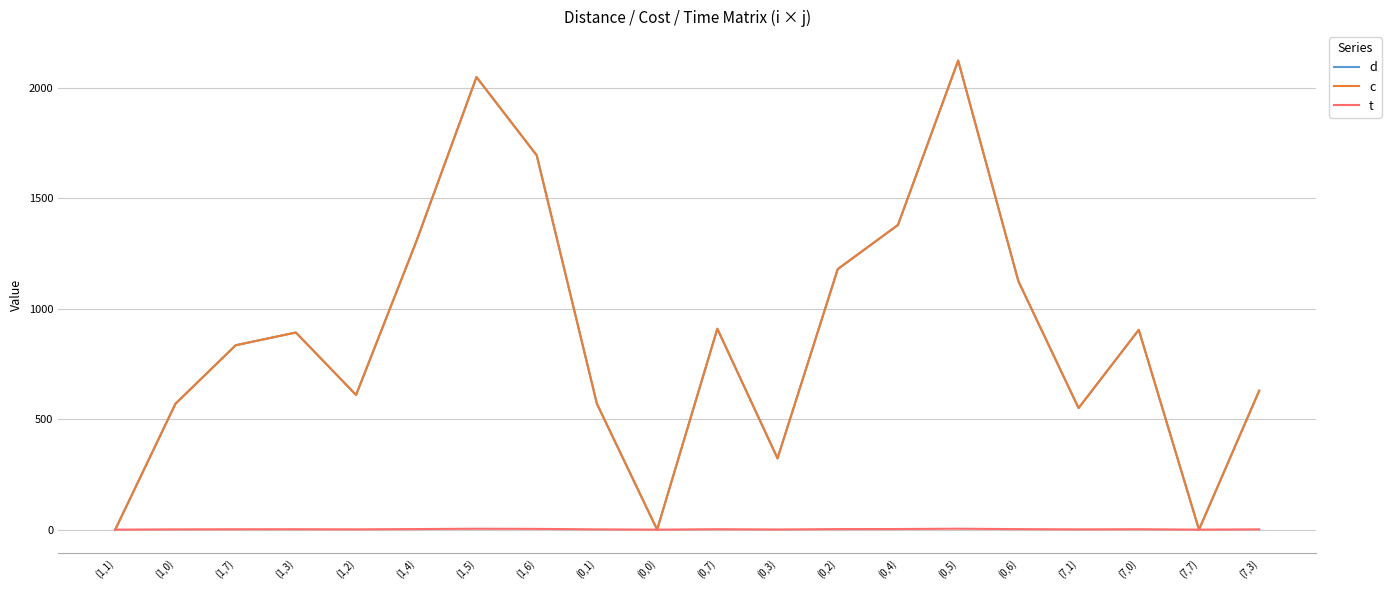

What are all the series names shown in the legend?

d, c, t